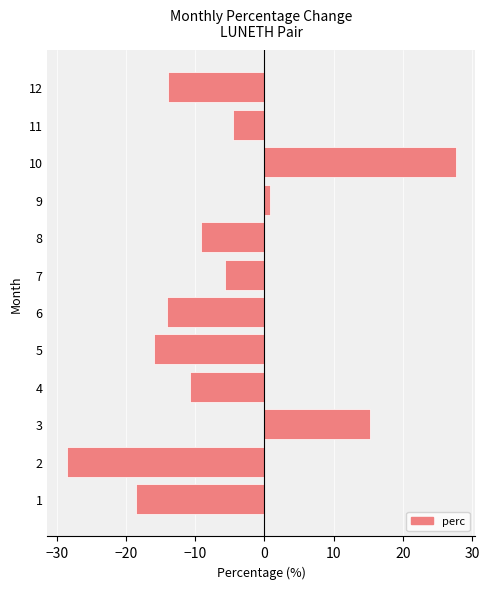

Between 4 and 11, which is larger?

11